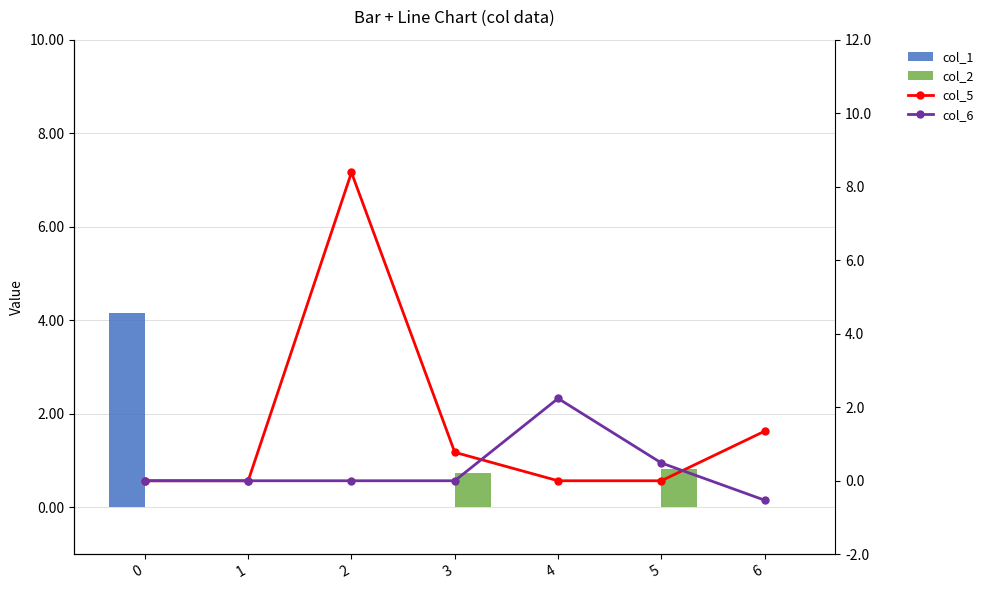

The value of col_1 at 3 is 0.0. True or false?

True